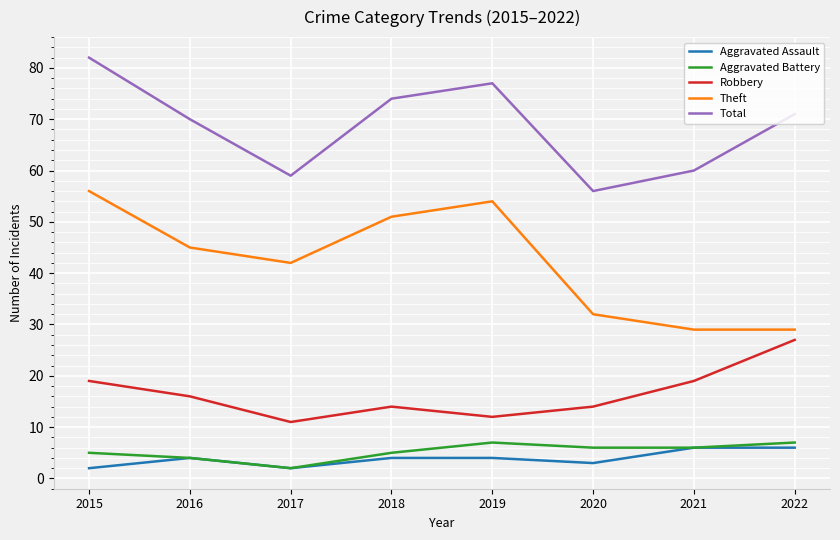

At which category is the sum across all series the highest?

2015